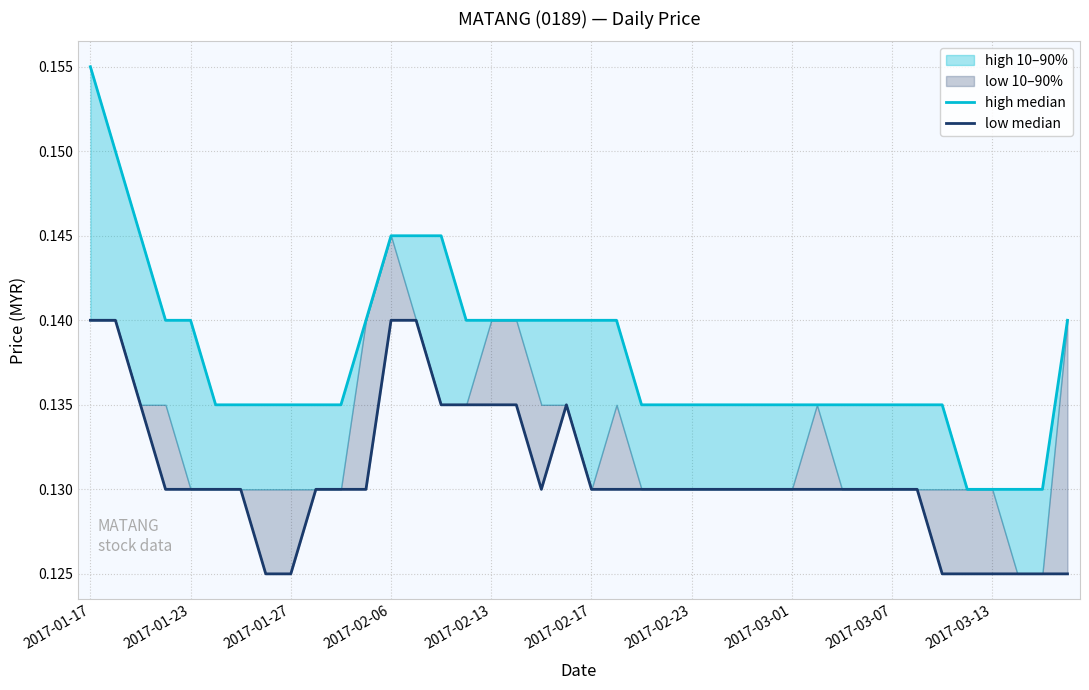

What is the label of the 40th point from the right?

2017-01-17